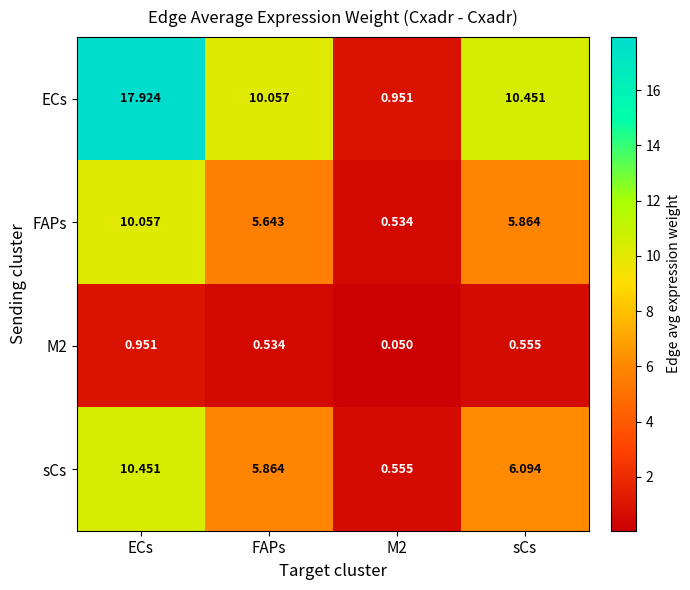

At which category is the sum across all series the highest?

ECs